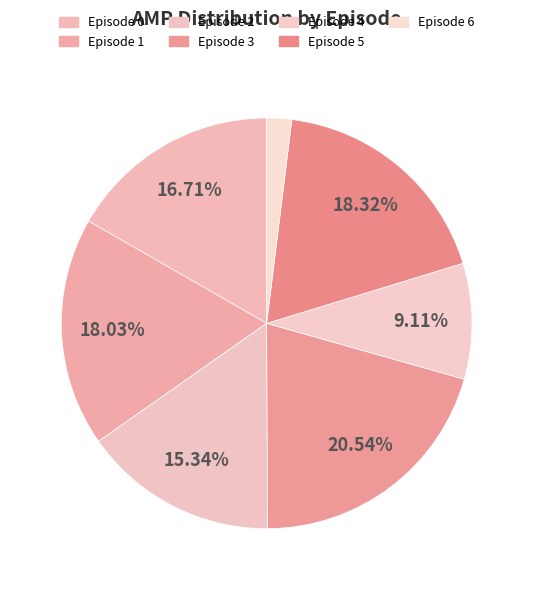

To the nearest percent, what is the combined percentage of Episode 6 and Episode 2?

17%